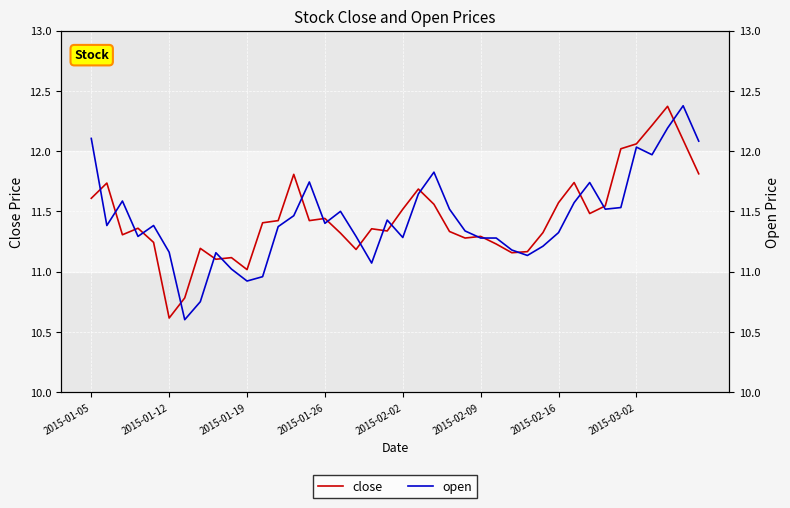

List the series in order of their overall mean, highest first.

close, open